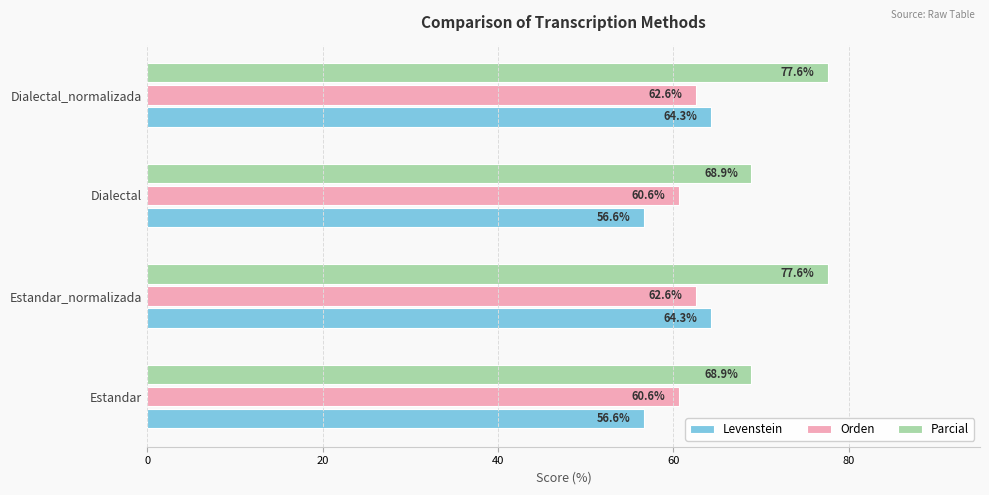

At how many categories does at least one series exceed 69?

2